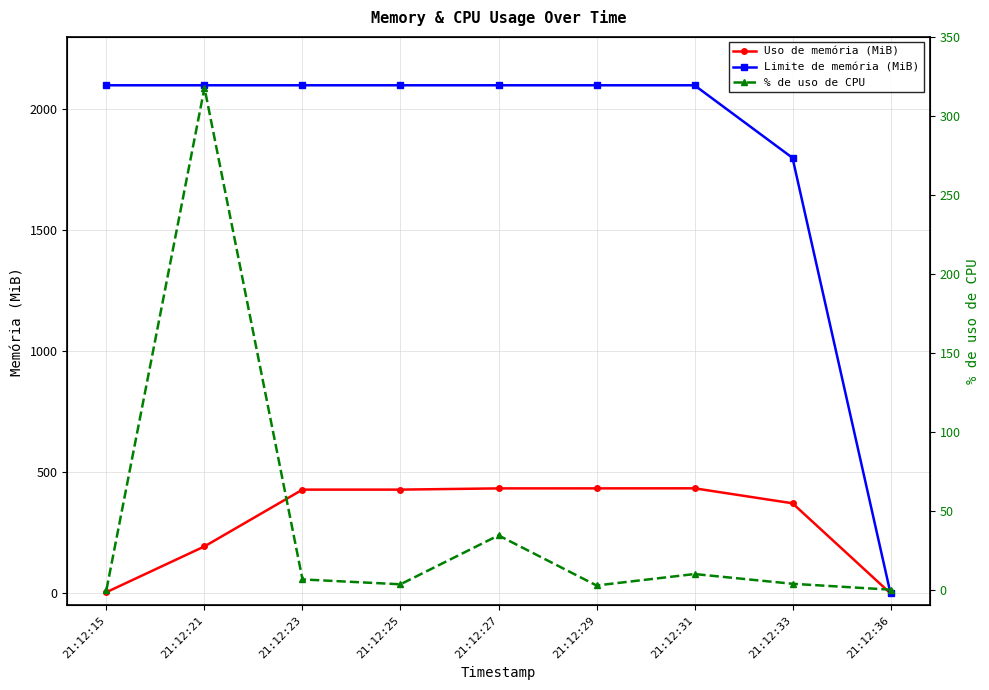

Which category has the highest value across all series?

21:12:15